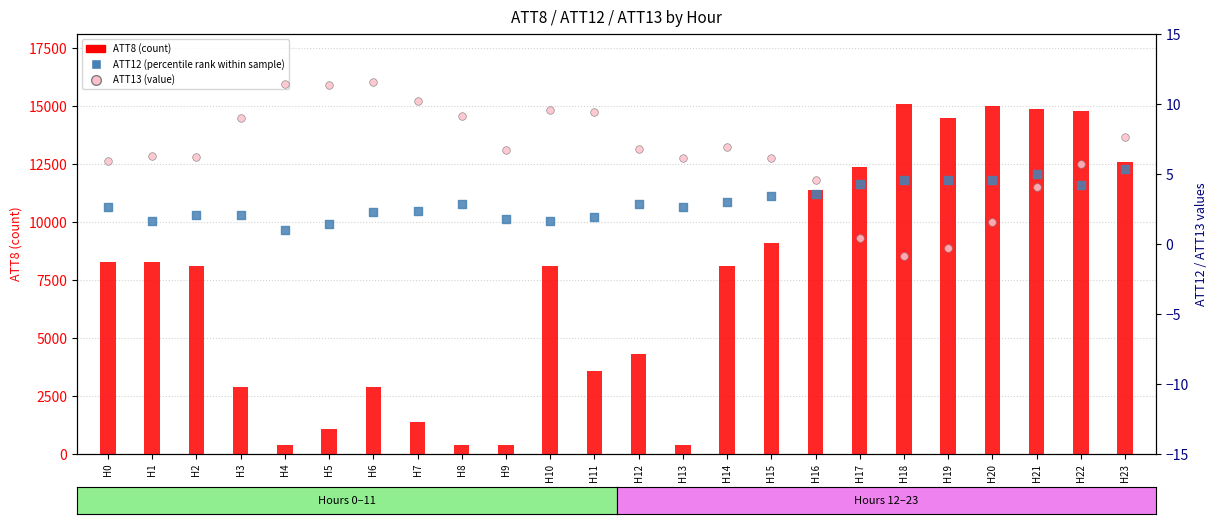

Which series has the largest Y range (max minus min)?

ATT8 (count)